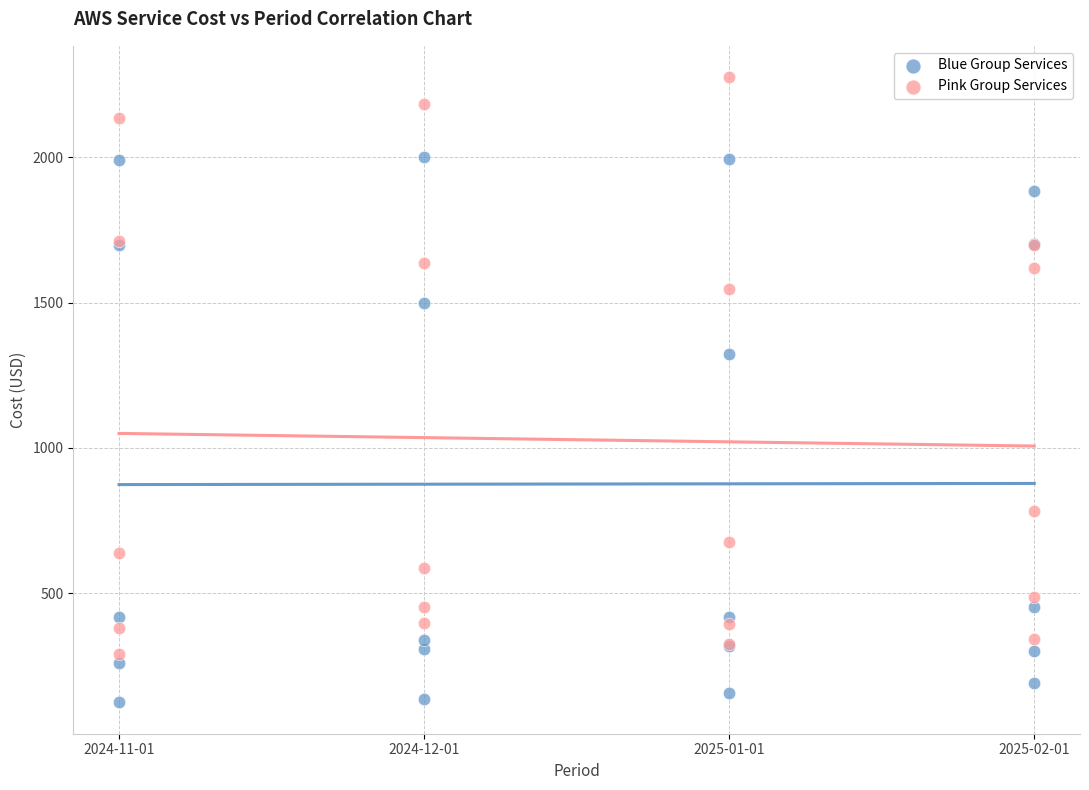

Across all series, what Y value is closest to 1199?

1323.2